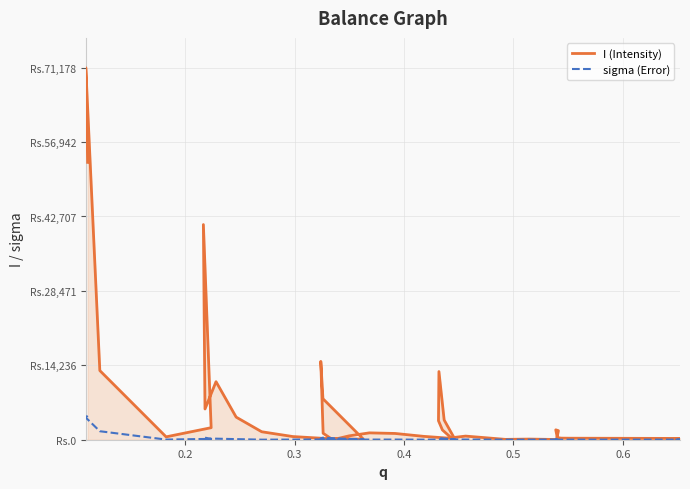

At 0.5, list the series in order from smallest to largest.

sigma (Error), I (Intensity)